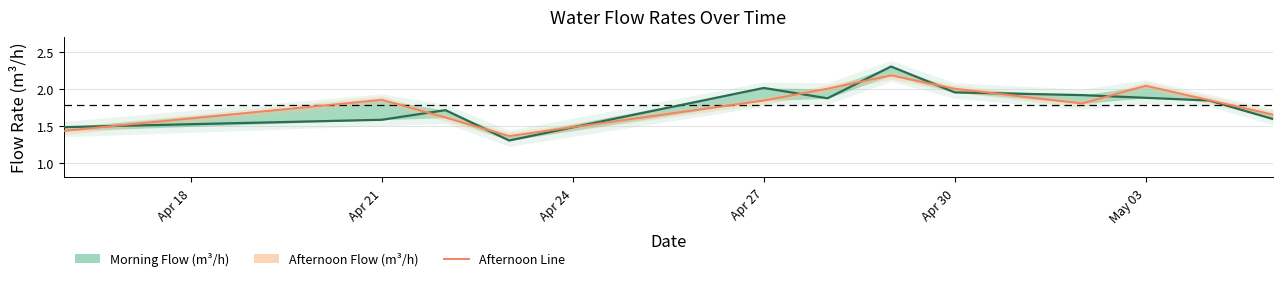

After their last crossing, which series has the higher values: Morning Flow (m³/h) or Afternoon Flow (m³/h)?

Afternoon Flow (m³/h)